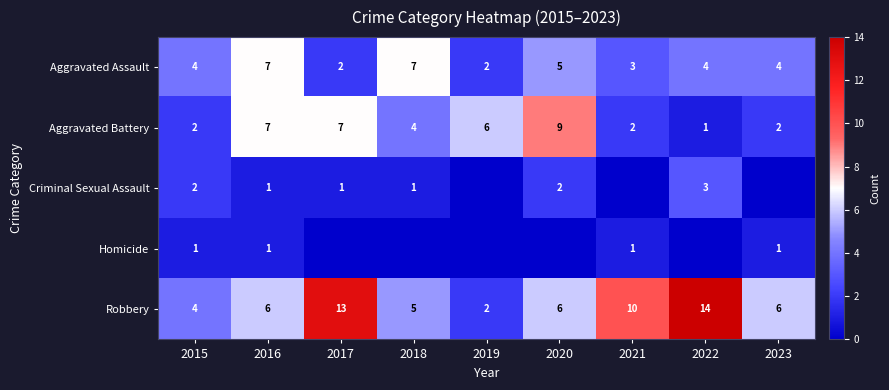

Count the Aggravated Battery values in the range 2 to 7.

7